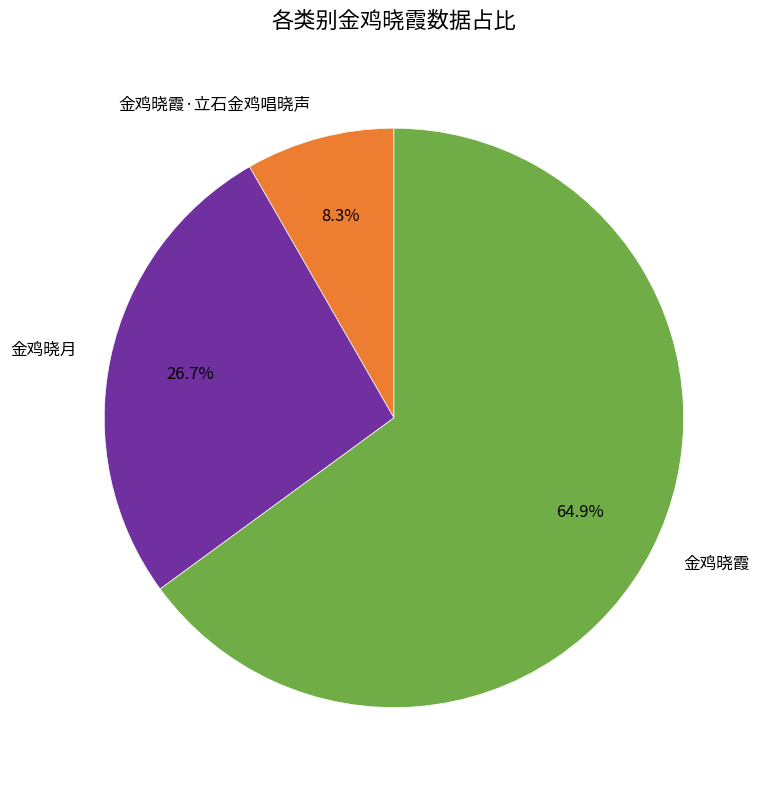

To the nearest percent, what is the difference between the largest and smallest slice percentages?

57%